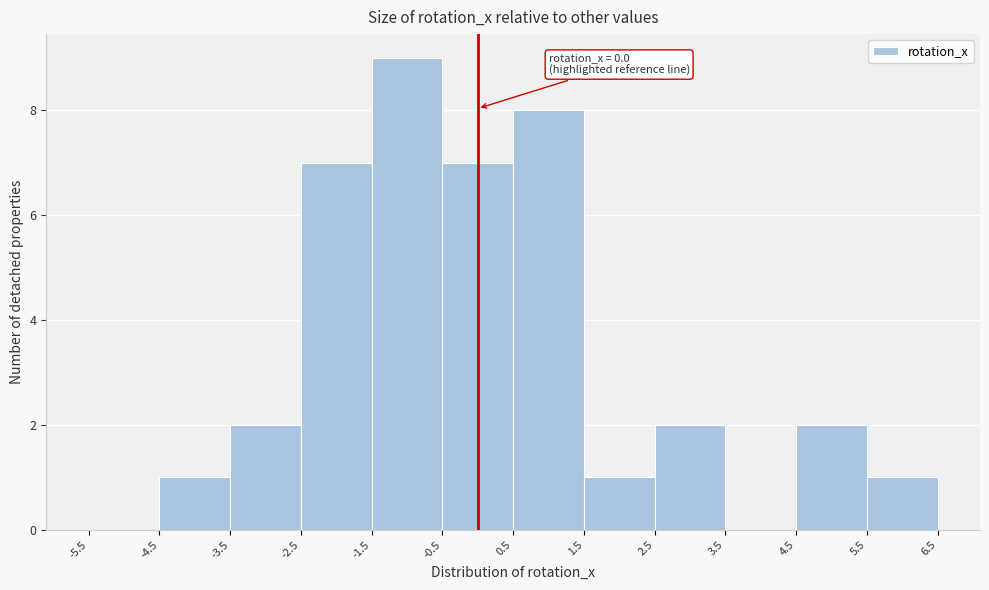

Over which range of the x-axis is the bar tallest?

-1.5 to -0.5